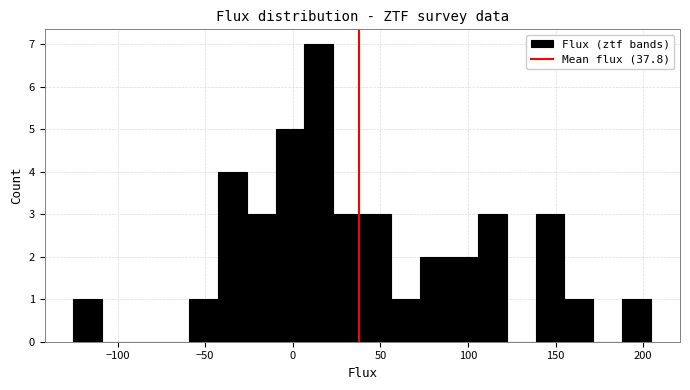

Around what value on the x-axis is the tallest bar? Give the approximate position of its centre, as read against the axis.

15